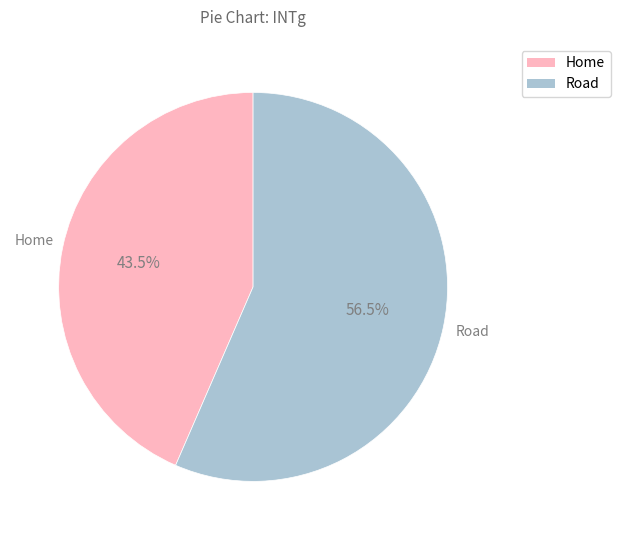

To the nearest percent, what is the difference between the Home and Road slice percentages?

13%